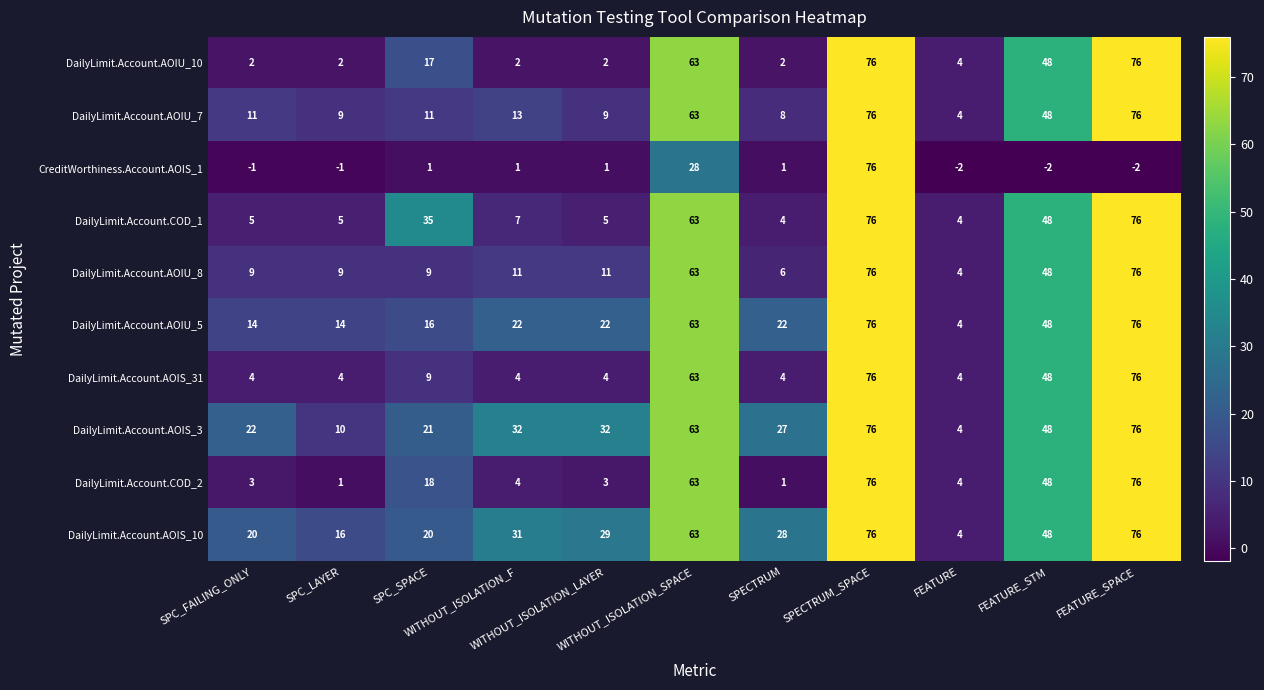

What is the highest value of the DailyLimit.Account.AOIU_8 series?

76